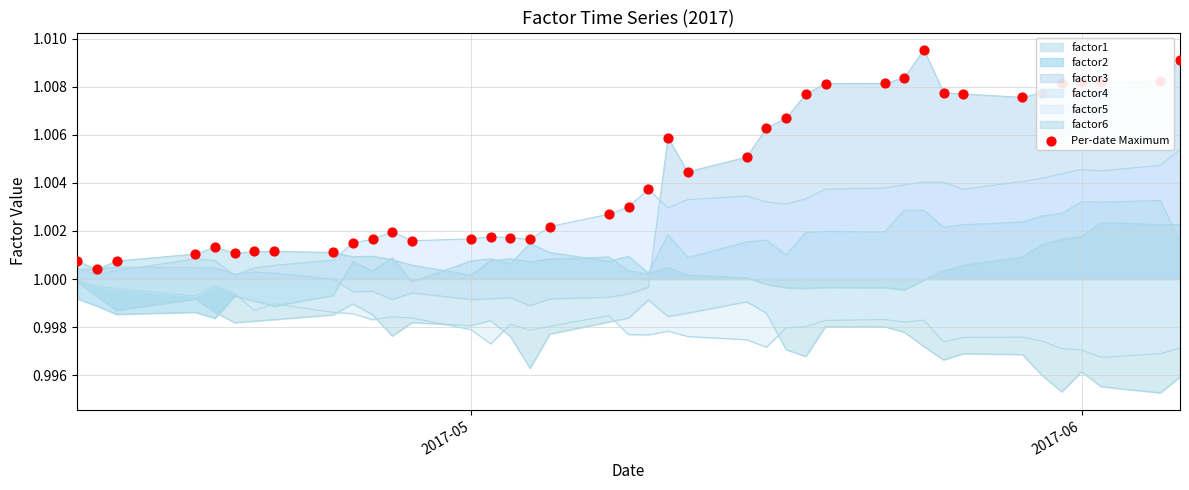

How many lines are shown in the chart?

6